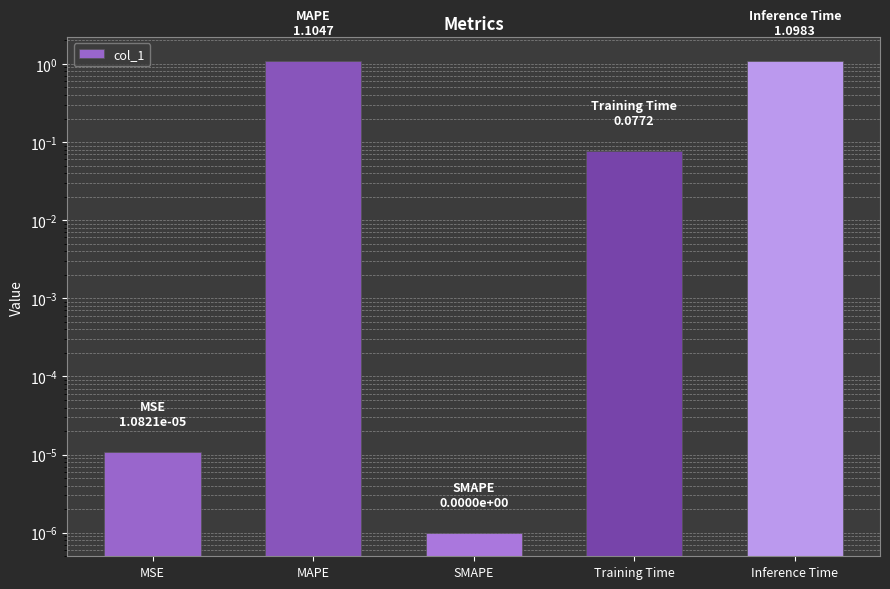

What is the maximum value shown in the chart?

1.1